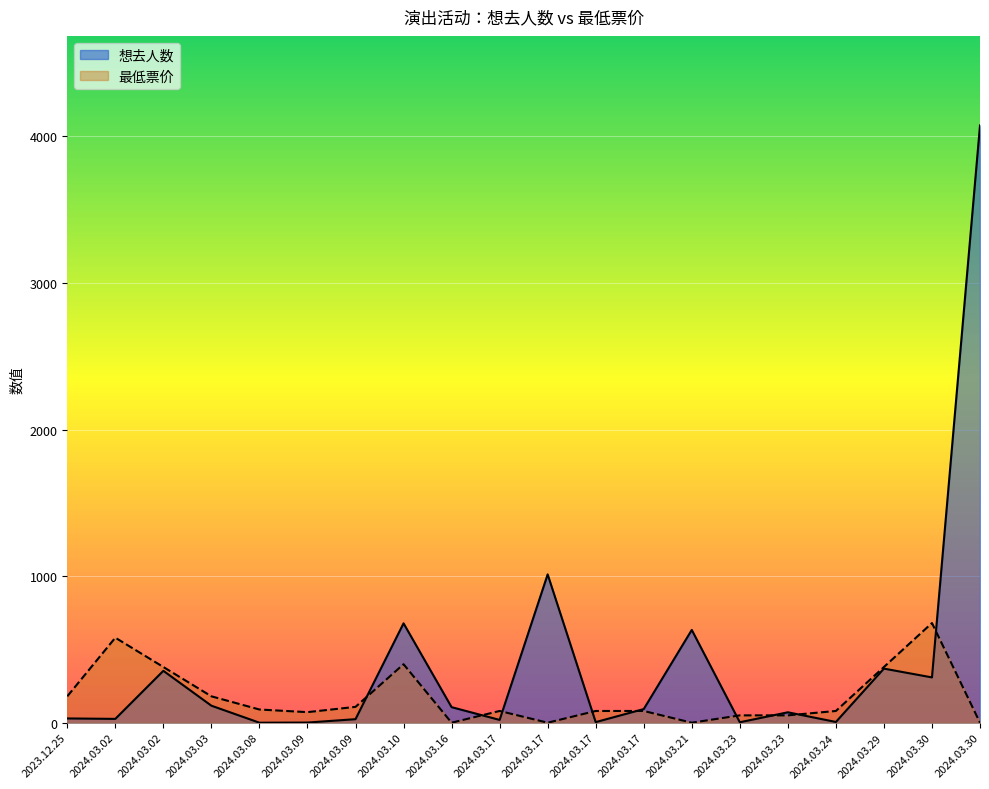

Between which two adjacent categories do 想去人数 and 最低票价 first intersect?

2024.03.09 and 2024.03.10